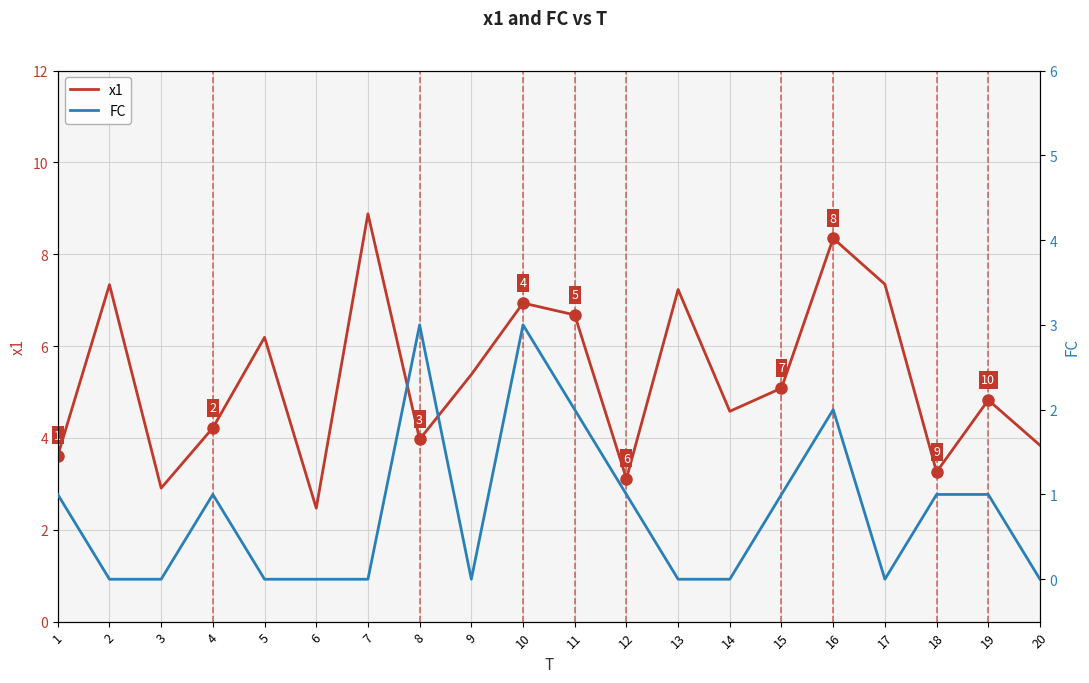

What is the maximum value for x1?

8.9